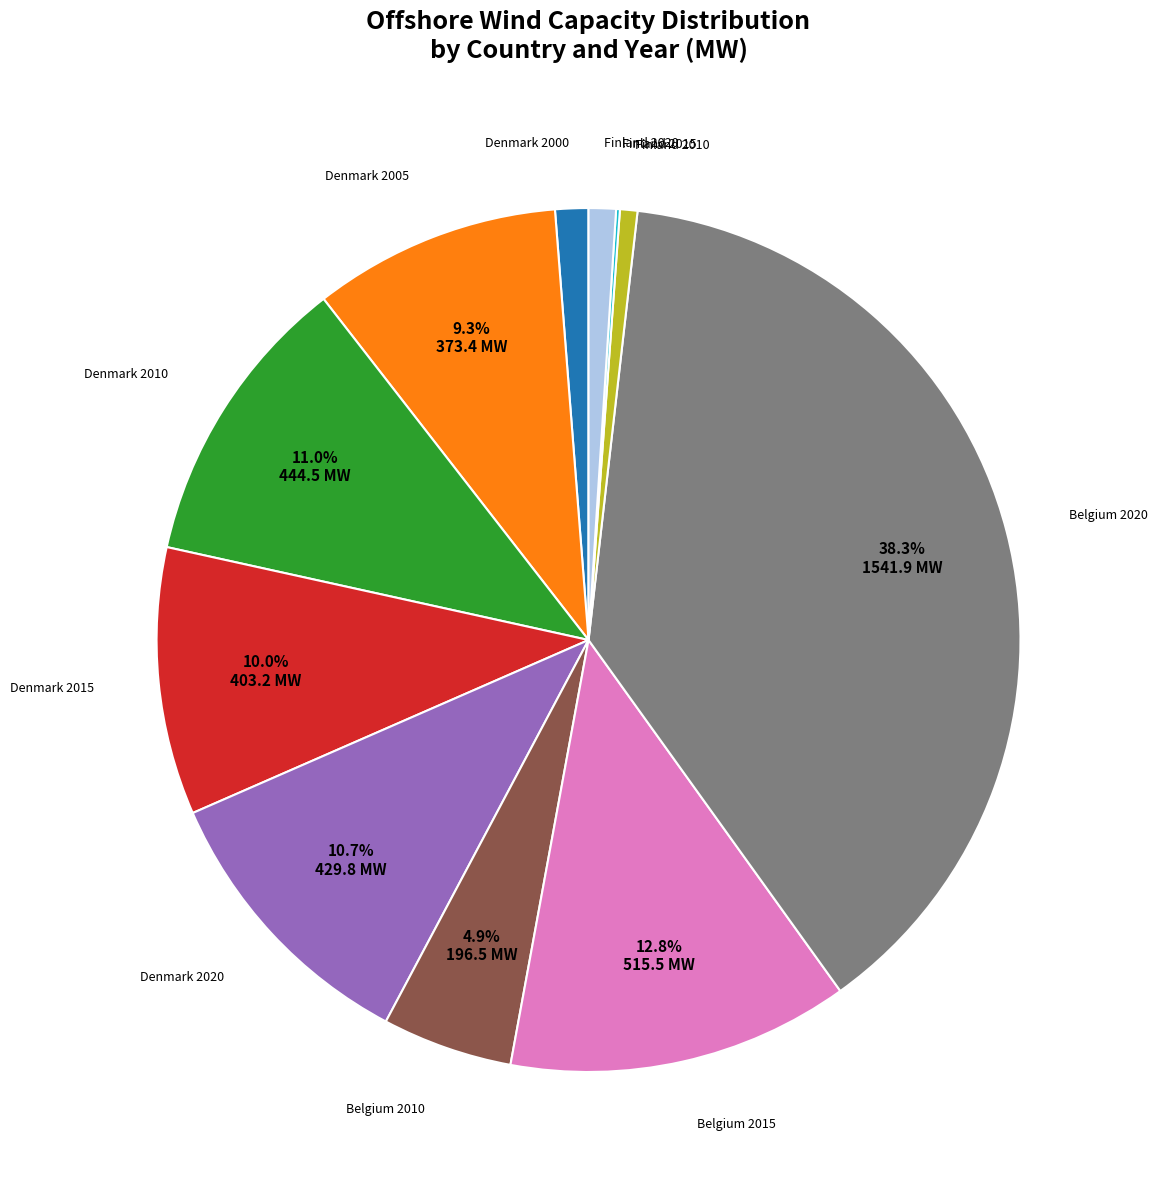

Does any single category account for the majority?

No